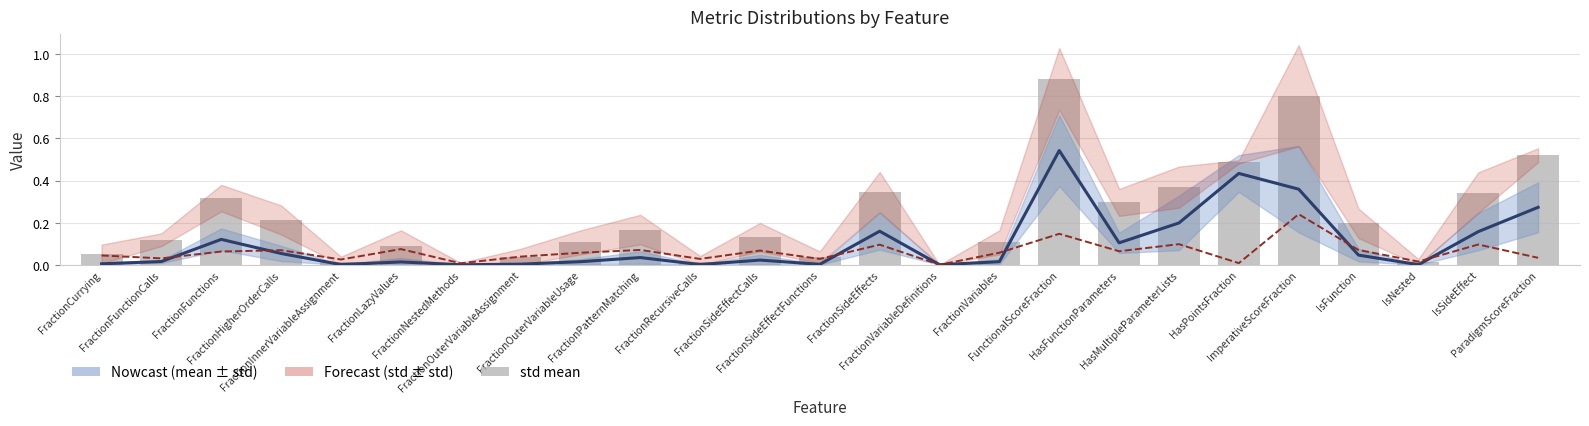

Between FractionFunctions and FractionVariableDefinitions, which series saw the biggest shift?

std mean